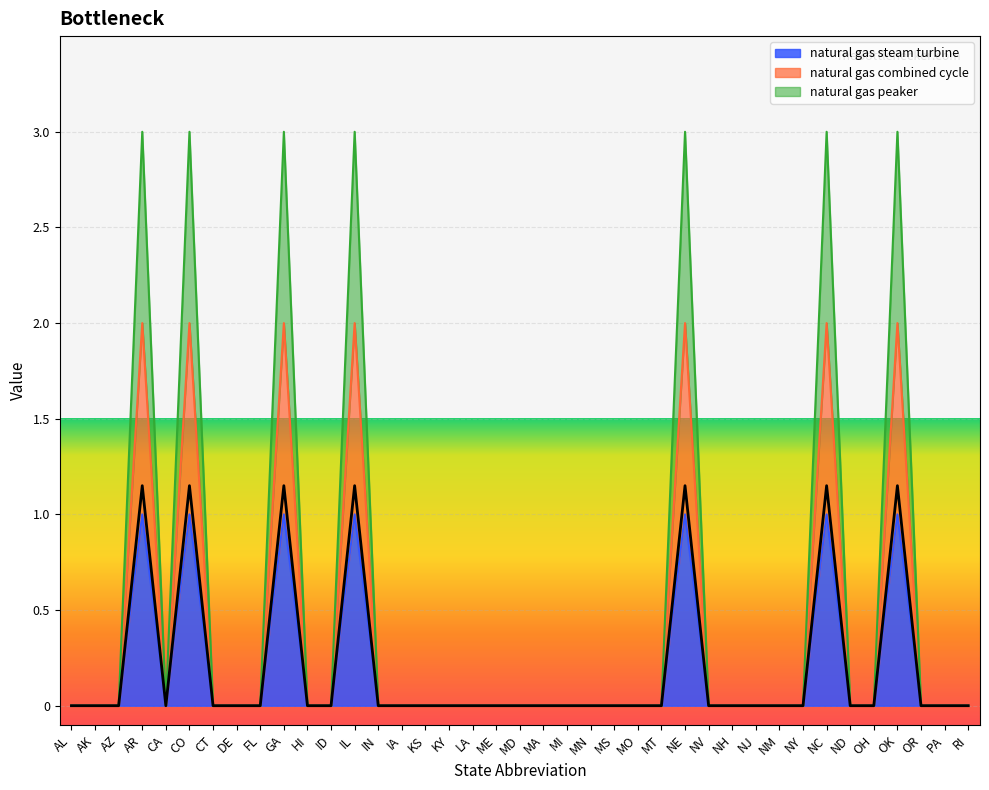

True or false: natural gas steam turbine and natural gas combined cycle intersect in this chart.

False